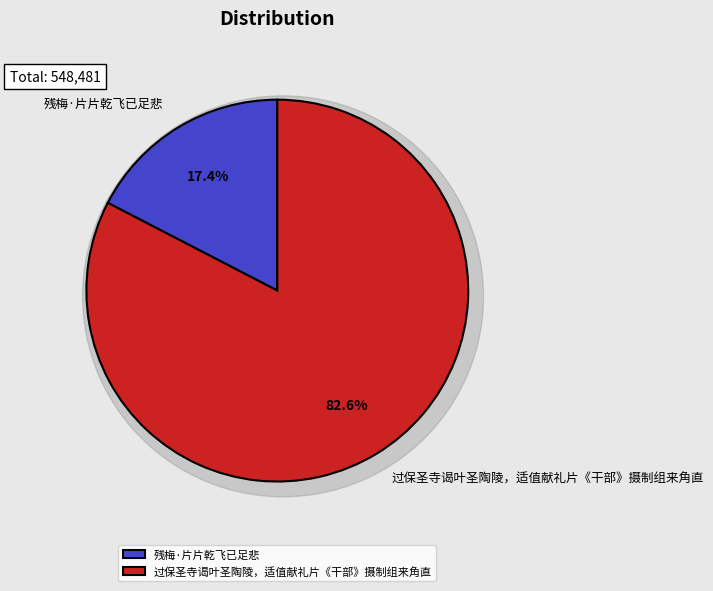

To the nearest percent, what is the average slice percentage?

50%